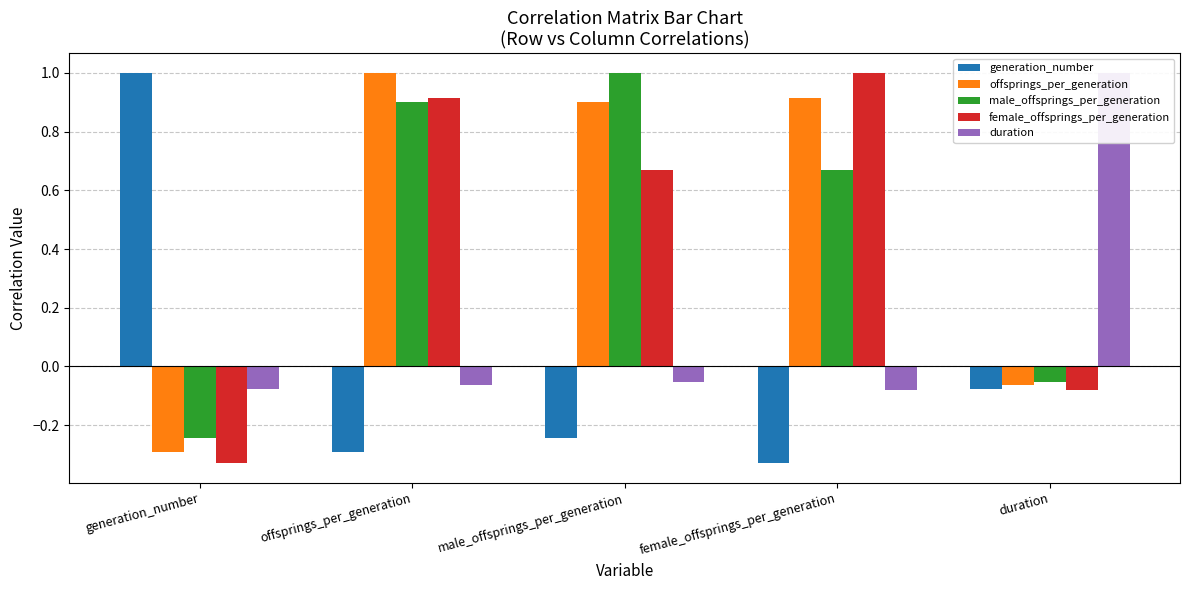

Reading left to right, what are all the values shown in this chart?

generation_number: generation_number=1.0	offsprings_per_generation=-0.3	male_offsprings_per_generation=-0.2	female_offsprings_per_generation=-0.3	duration=-0.1
offsprings_per_generation: generation_number=-0.3	offsprings_per_generation=1.0	male_offsprings_per_generation=0.9	female_offsprings_per_generation=0.9	duration=-0.1
male_offsprings_per_generation: generation_number=-0.2	offsprings_per_generation=0.9	male_offsprings_per_generation=1.0	female_offsprings_per_generation=0.7	duration=-0.1
female_offsprings_per_generation: generation_number=-0.3	offsprings_per_generation=0.9	male_offsprings_per_generation=0.7	female_offsprings_per_generation=1.0	duration=-0.1
duration: generation_number=-0.1	offsprings_per_generation=-0.1	male_offsprings_per_generation=-0.1	female_offsprings_per_generation=-0.1	duration=1.0